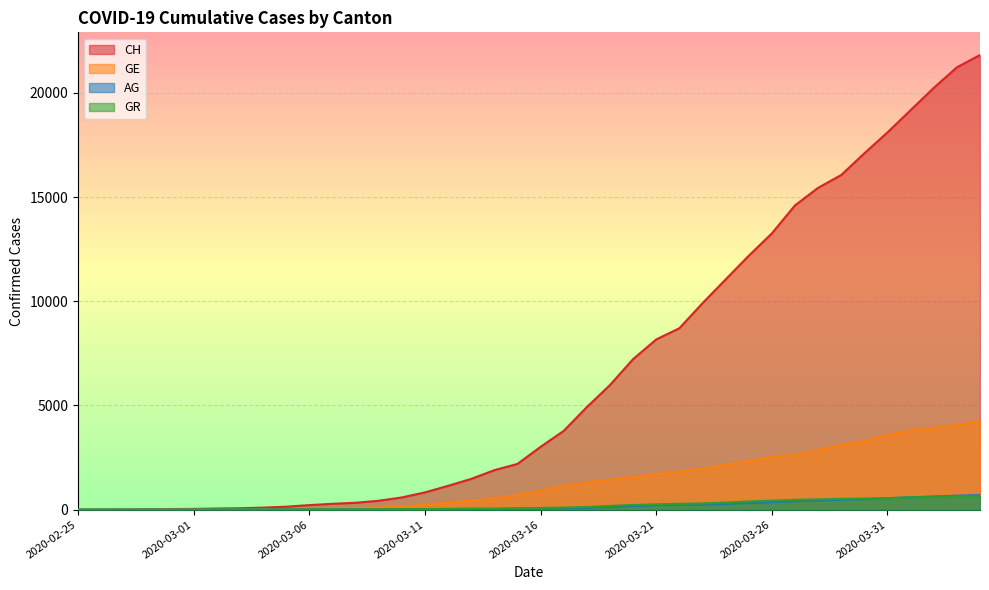

Which series changed the most between 2020-03-20 and 2020-03-29?

CH